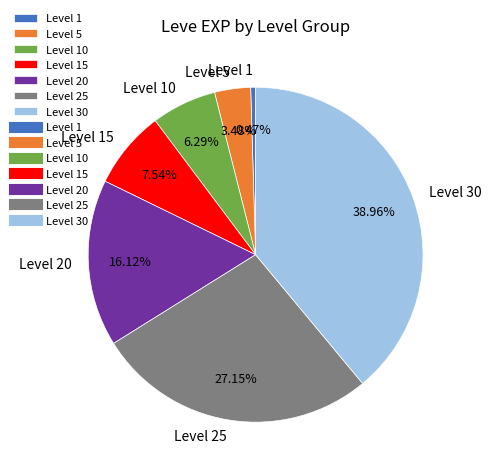

How many slices are in this pie chart?

7